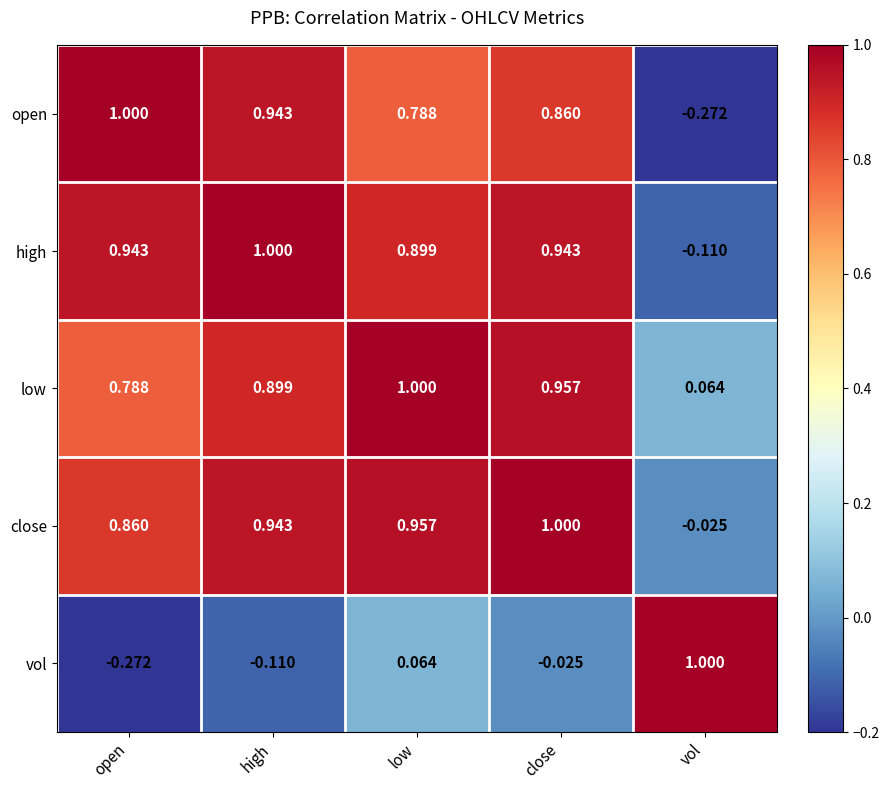

Rank the categories by low value from highest to lowest.

low, close, high, open, vol